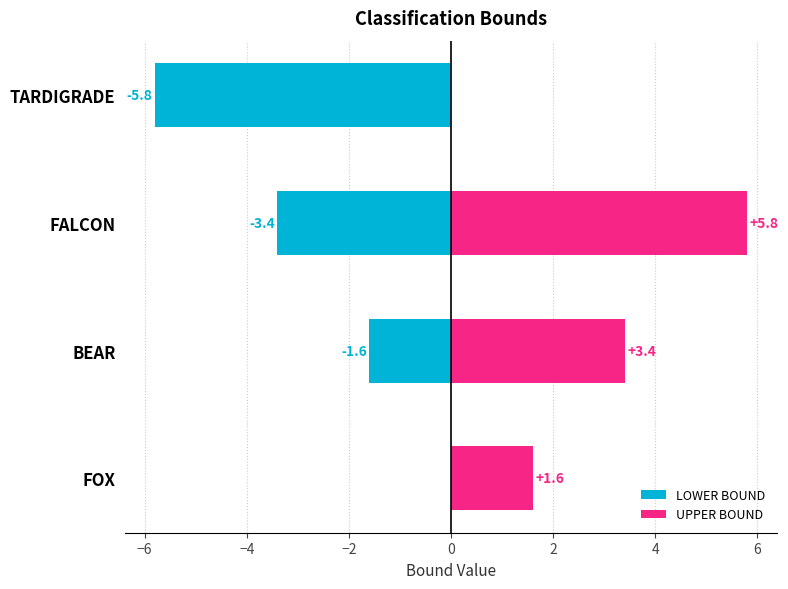

Which series has the largest total across all categories?

UPPER BOUND